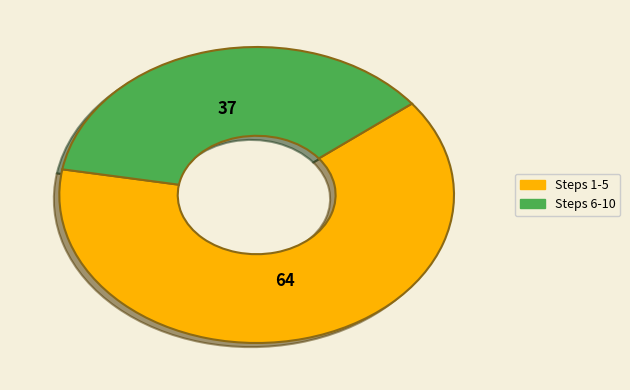

True or false: Steps 6-10 accounts for 27% of the total.

False